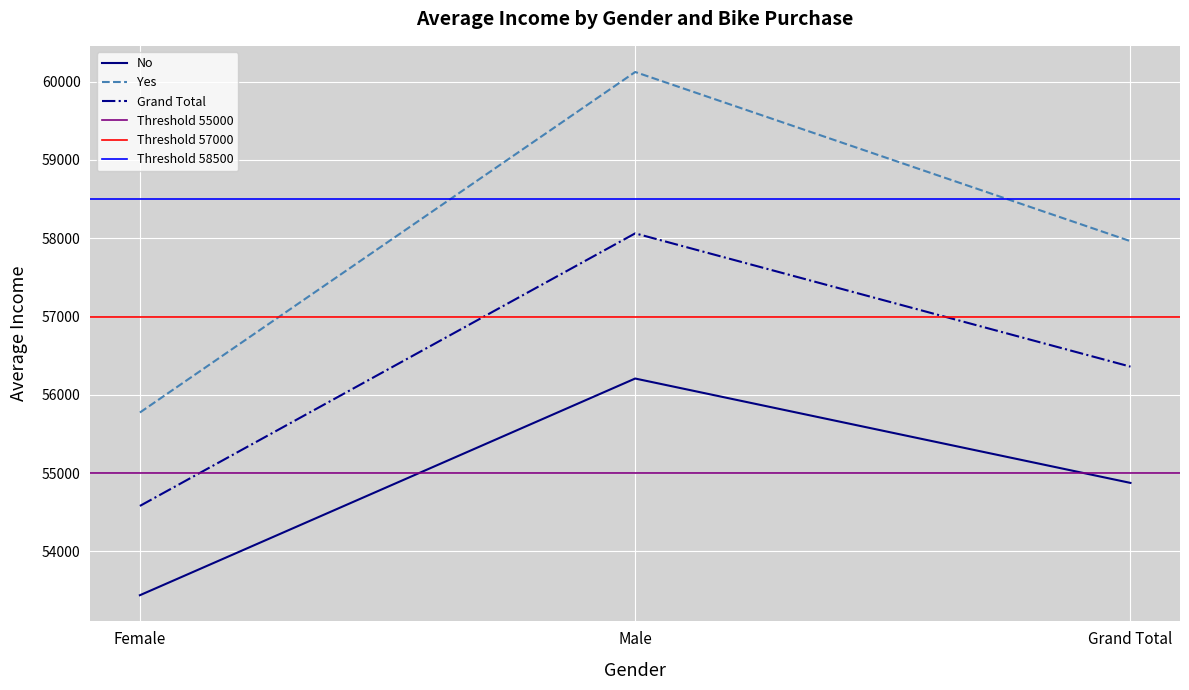

What is the highest value of the No series?

56208.2